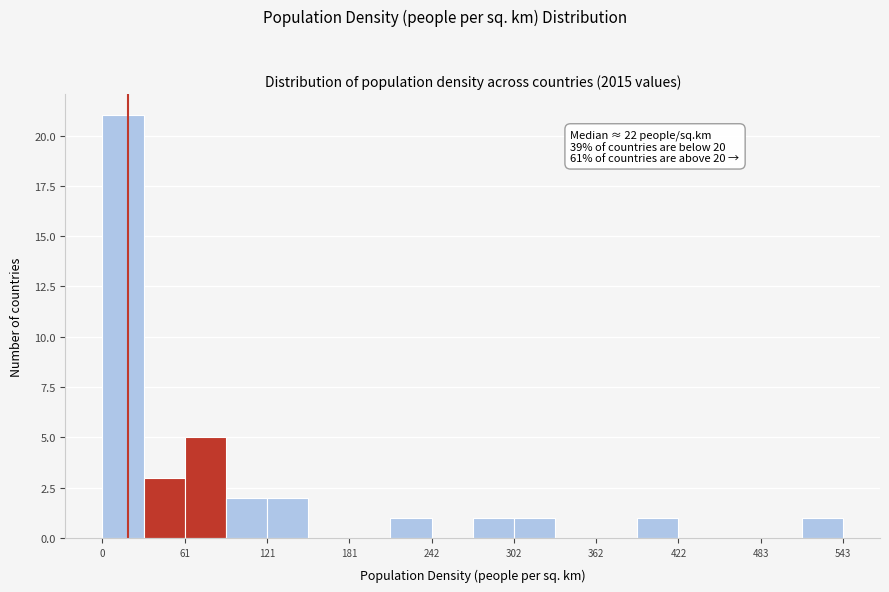

Around what value on the x-axis is the tallest bar? Give the approximate position of its centre, as read against the axis.

20